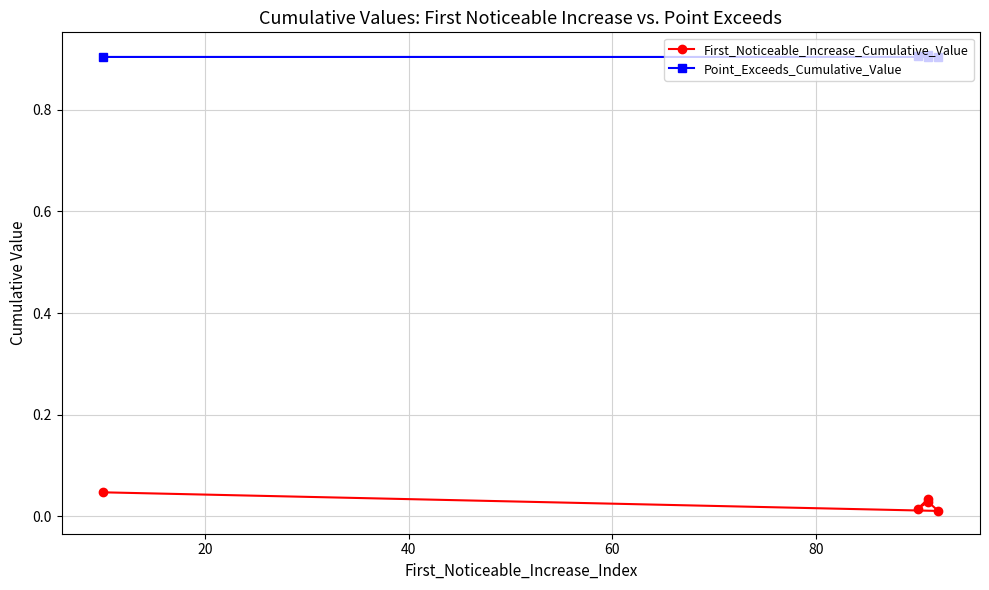

What is the sum of the Point_Exceeds_Cumulative_Value values at 40 and 60?

1.8